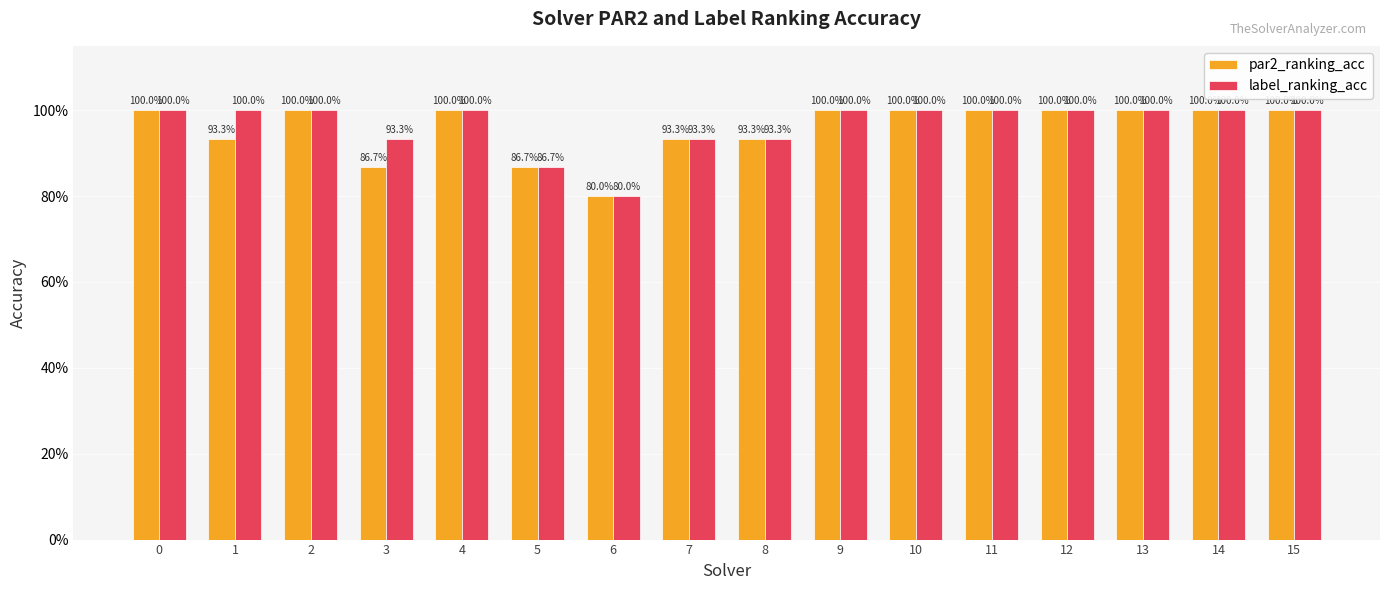

Is the value of par2_ranking_acc at 10 greater than the value of label_ranking_acc at 13?

No